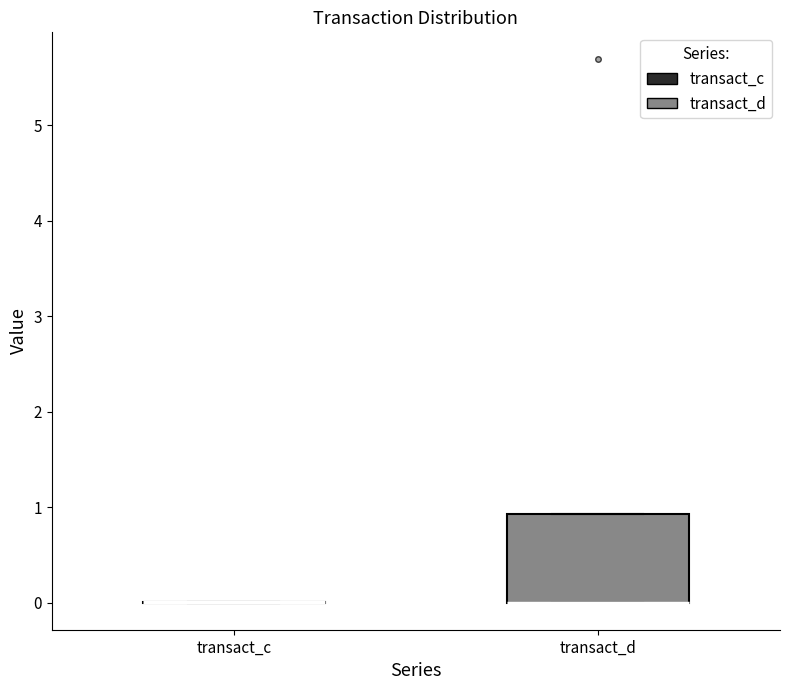

Which box is the tallest, from its lower edge to its upper edge?

transact_d